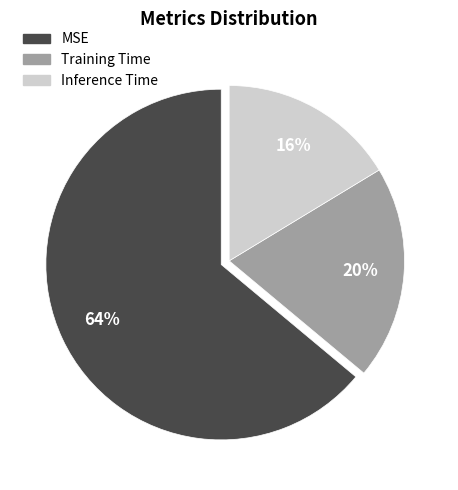

Is there a majority slice in this chart?

Yes